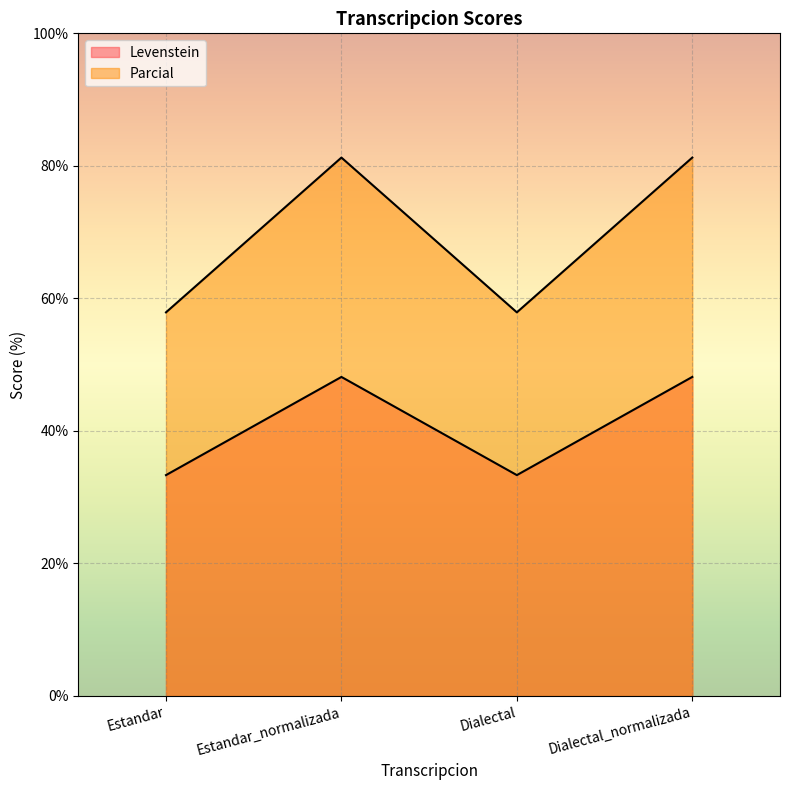

Rank the series at Estandar_normalizada from highest to lowest value.

Parcial, Levenstein